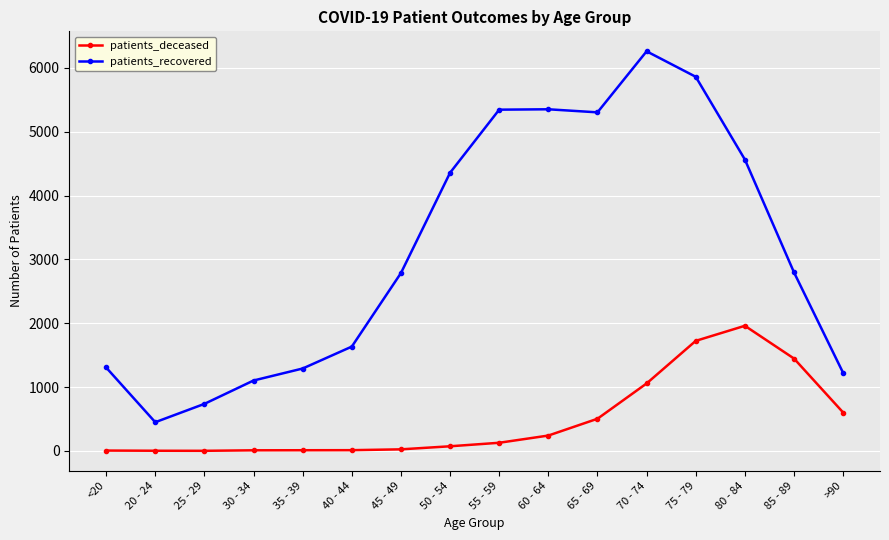

How many lines are shown in the chart?

2